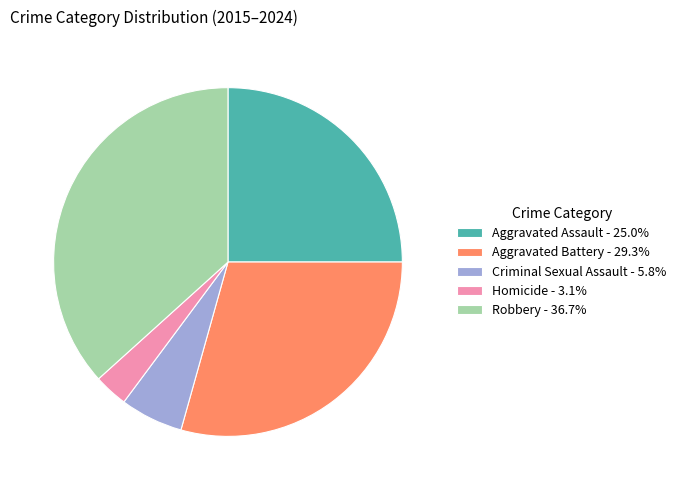

Is the sum of Criminal Sexual Assault - 5.8% and Aggravated Battery - 29.3% greater than half?

No